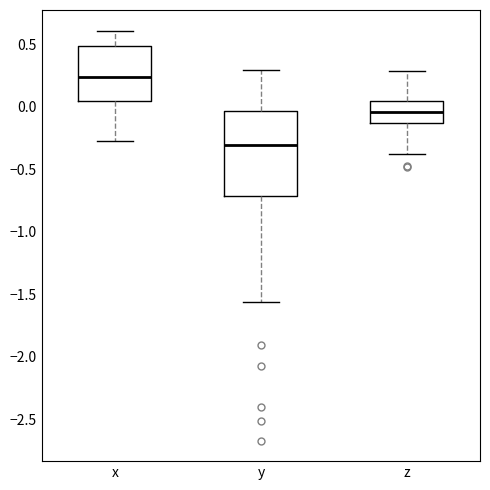

Comparing the boxes themselves (not the whiskers), which one is the tallest?

y